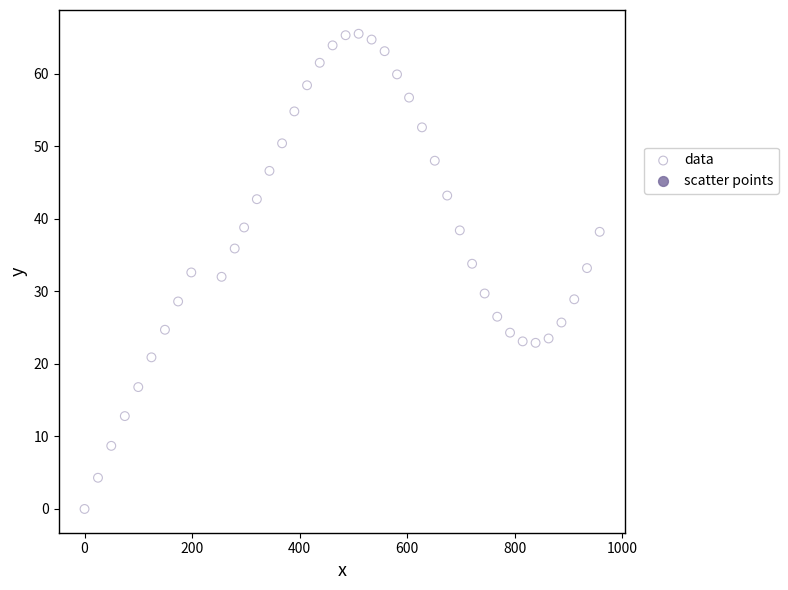

What is the range of Y values (max minus min)?

65.5